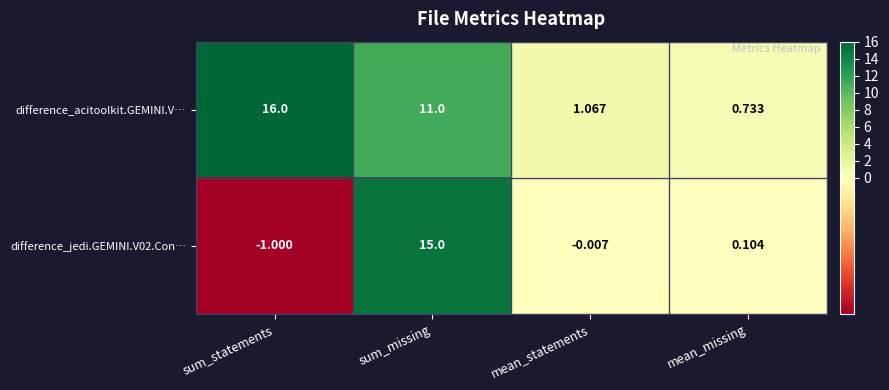

At which category is the sum across all series the highest?

sum_missing